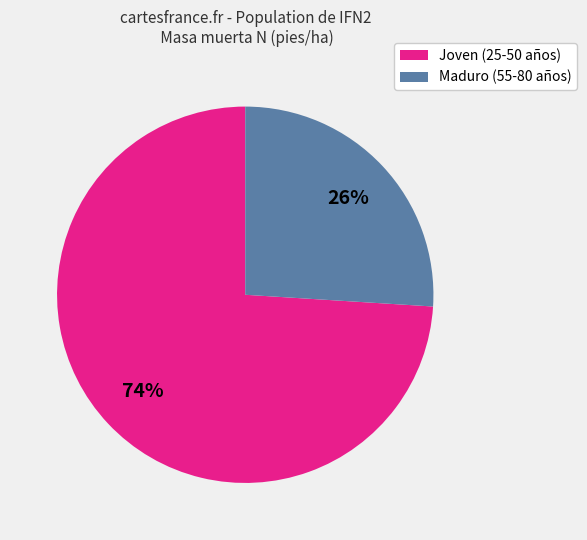

To the nearest percent, what is the difference between the largest and smallest slice percentages?

48%